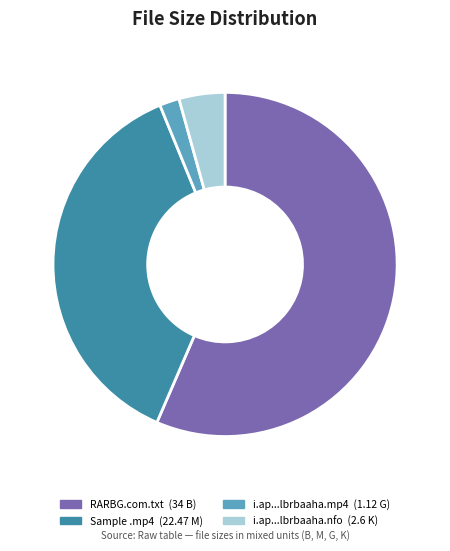

Count the number of slices in the pie.

4